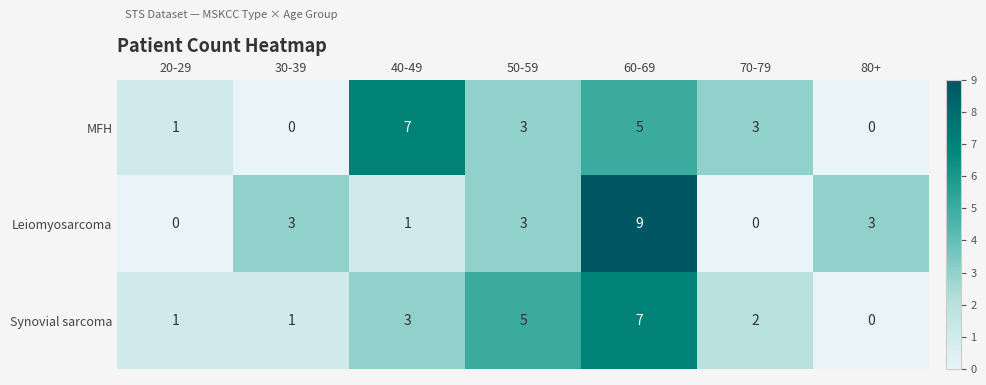

Rank the series at 40-49 from highest to lowest value.

MFH, Synovial sarcoma, Leiomyosarcoma